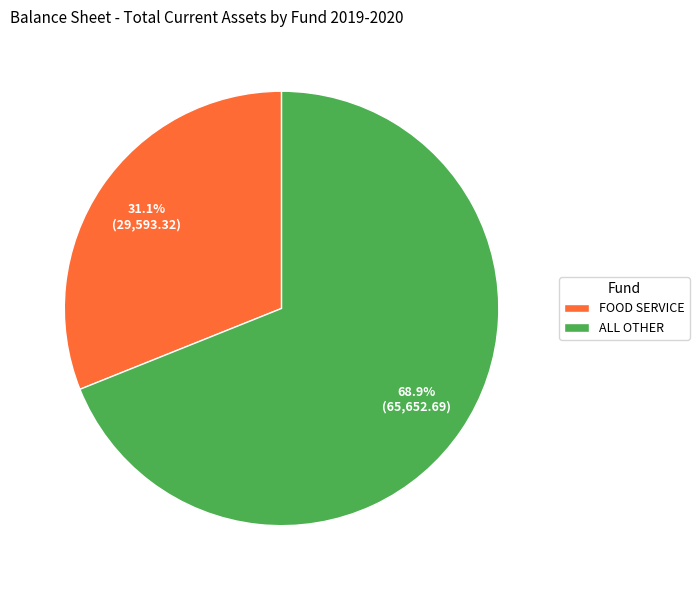

Rank the categories by value from lowest to highest.

FOOD SERVICE, ALL OTHER